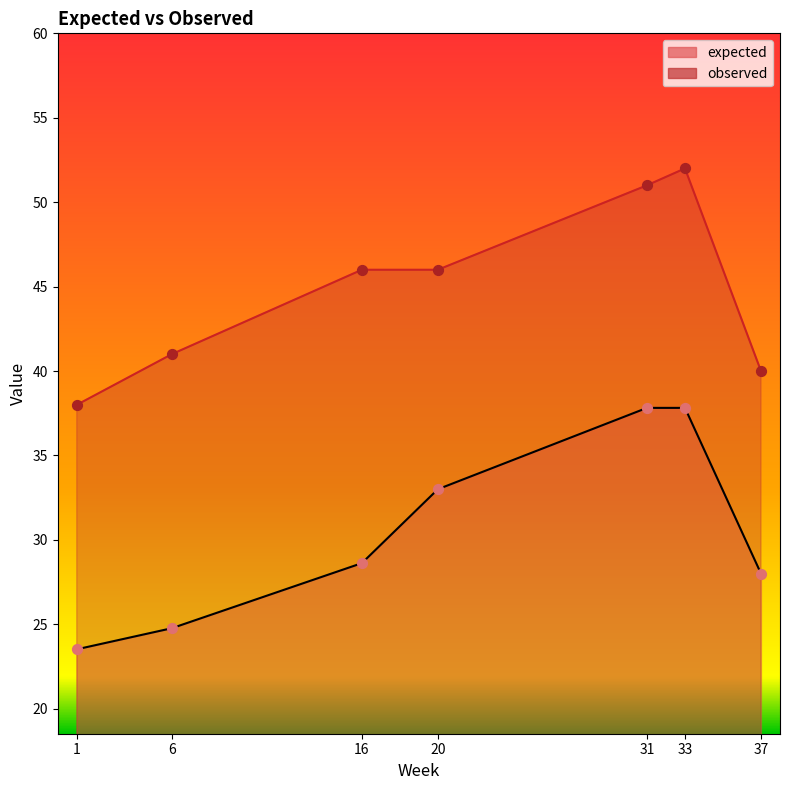

Is the value of expected at 33 greater than the value of observed at 37?

No